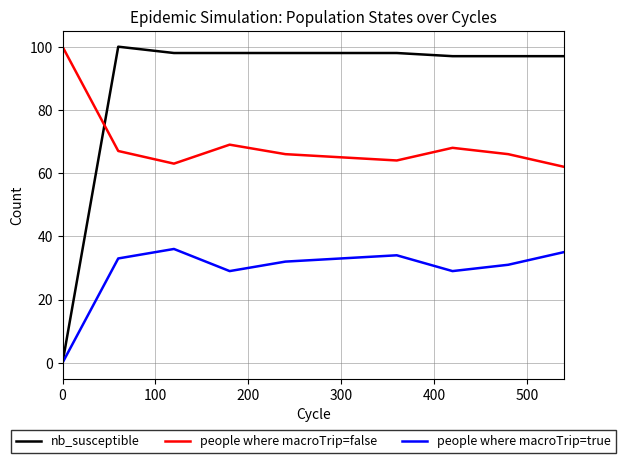

At how many categories does at least one series exceed 86?

10